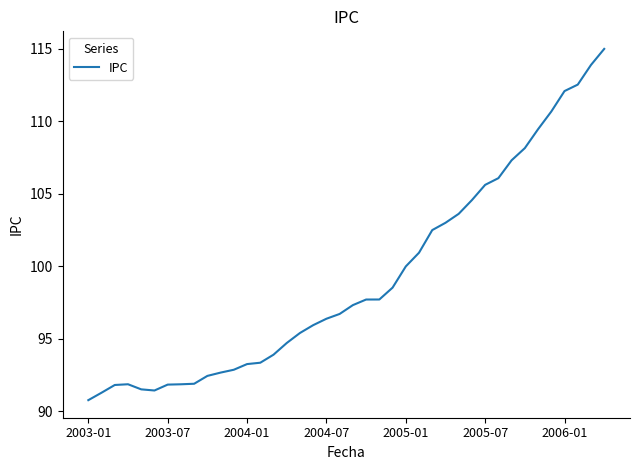

What is the maximum value shown in the chart?

115.0